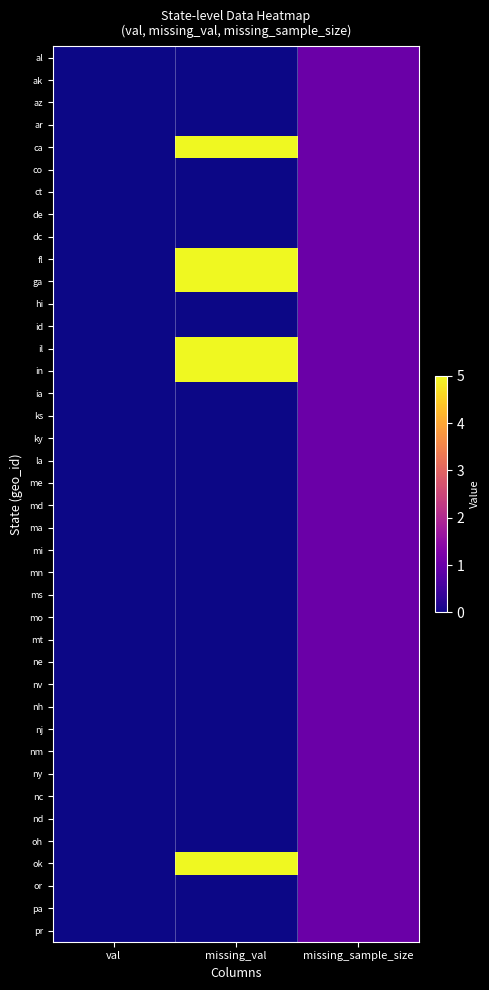

At how many categories does at least one series exceed 0?

2